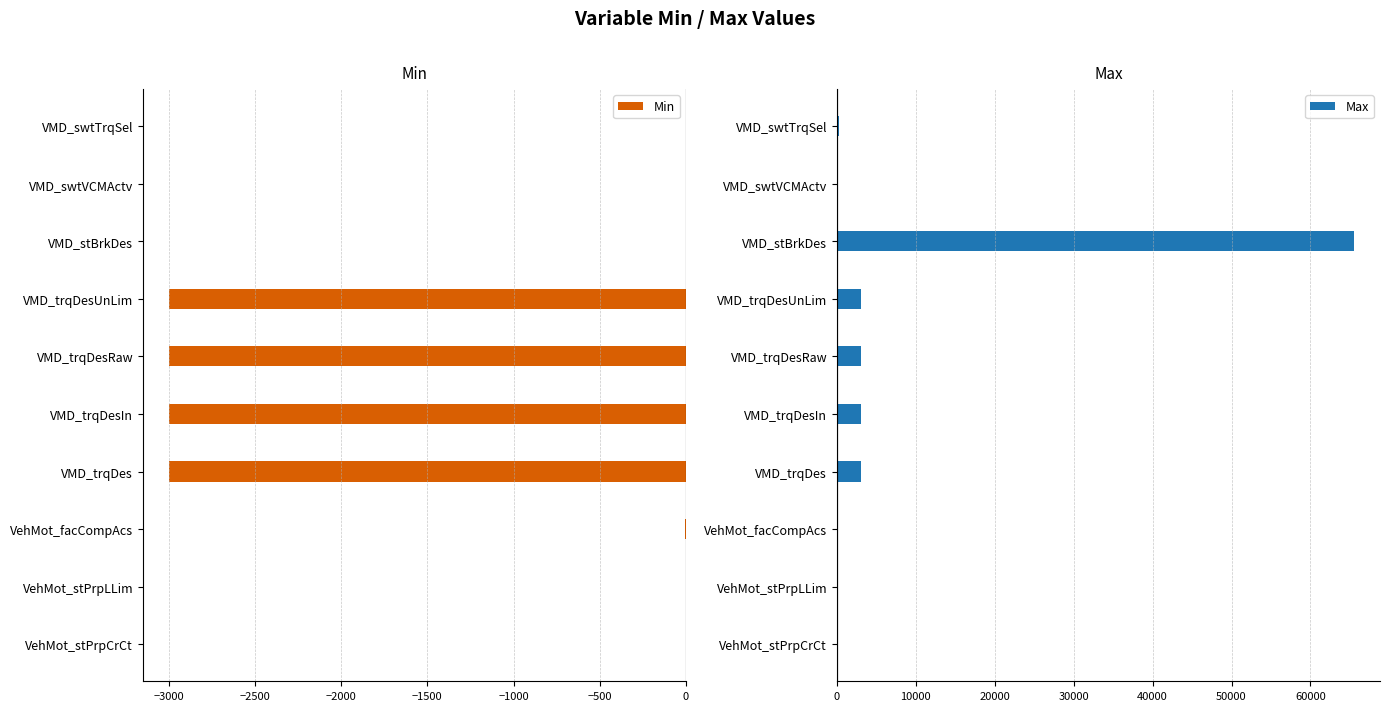

The Max series shows 65535.0 at VMD_stBrkDes. True or false?

True